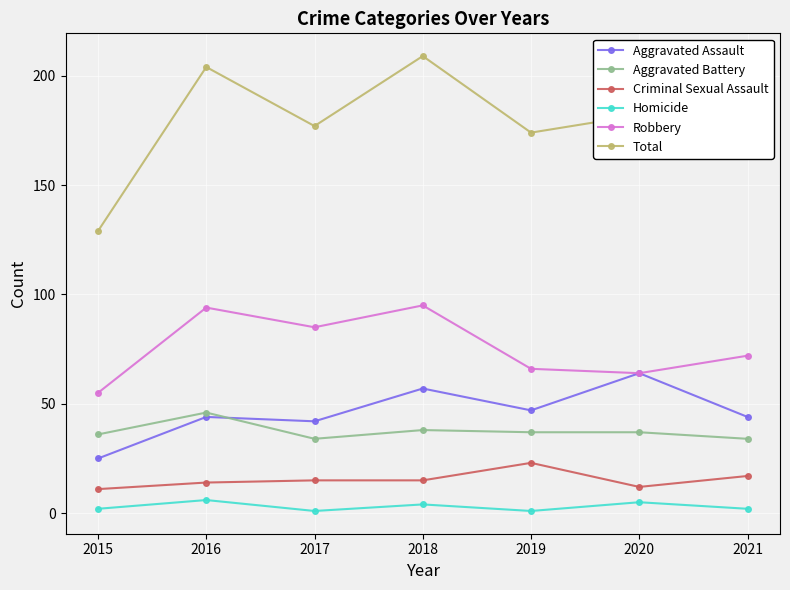

Is the value of Aggravated Assault at 2018 greater than the value of Homicide at 2021?

Yes